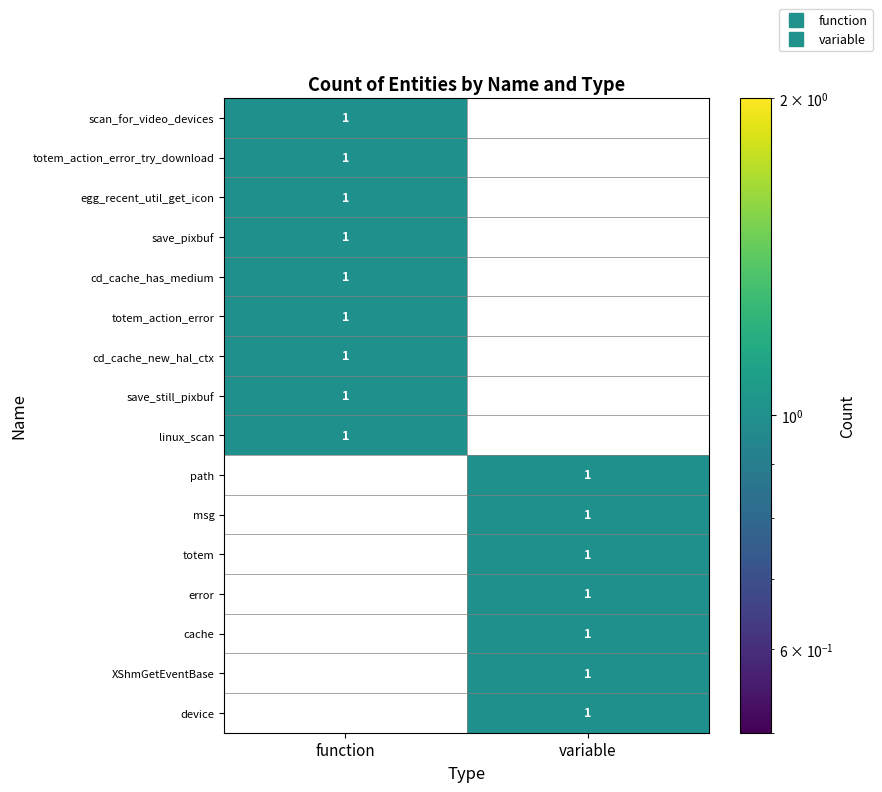

Where is scan_for_video_devices nearest to the value 0?

variable